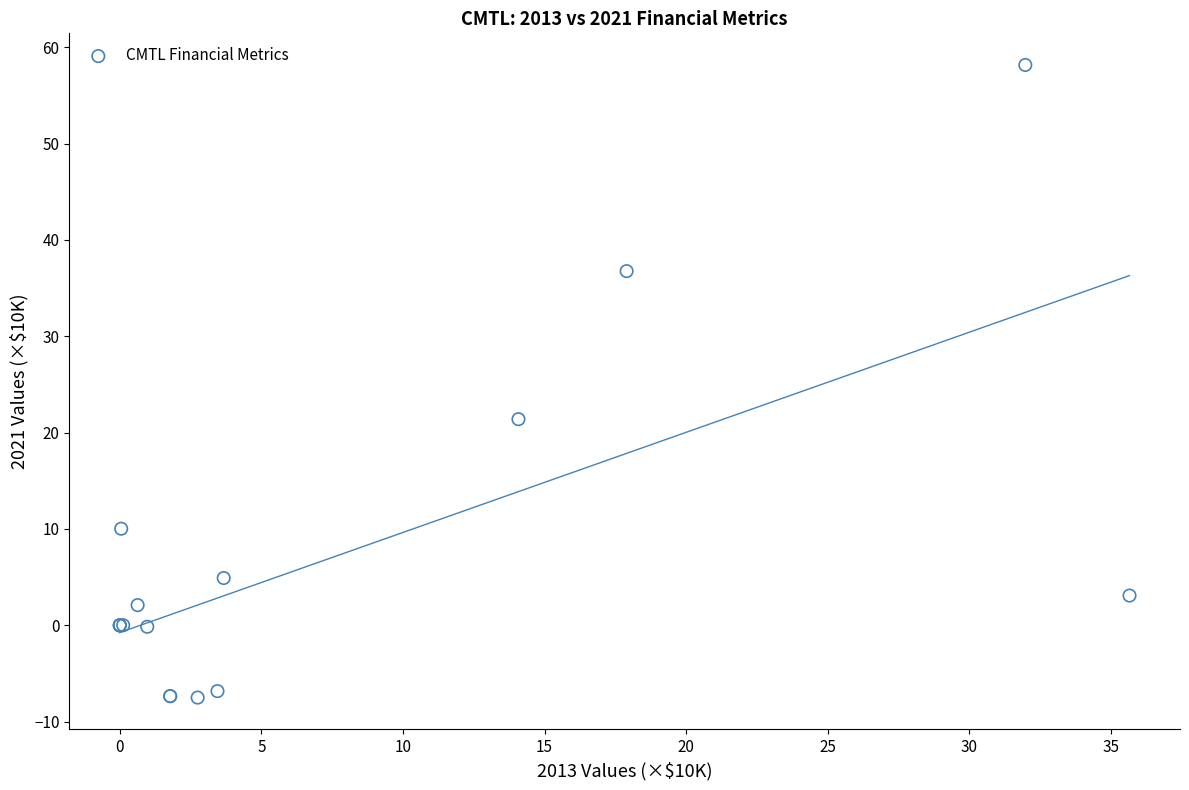

What Y value in the scatter plot is closest to 25?

21.4